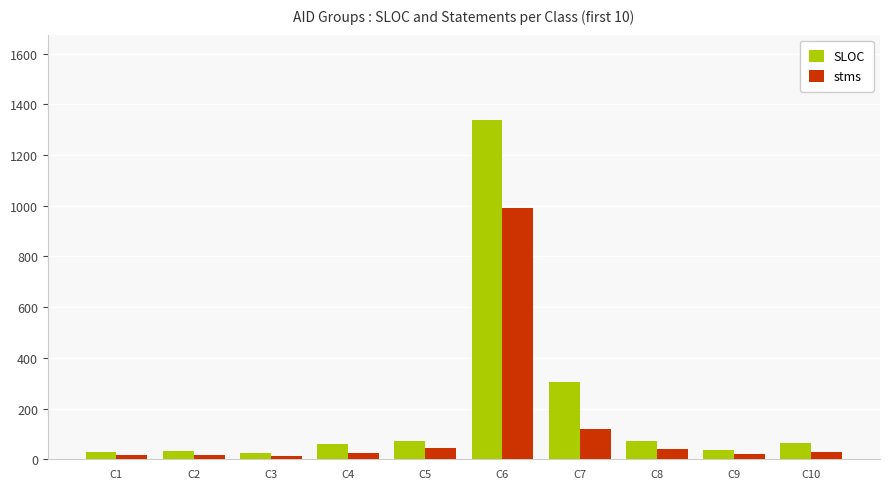

How many categories are shown in the chart?

10